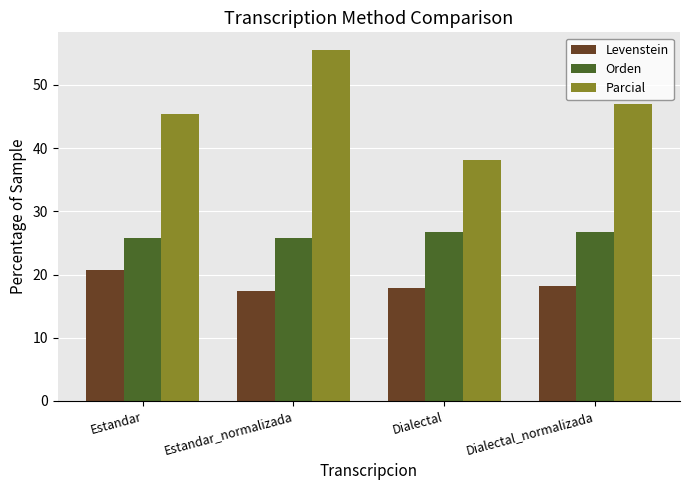

What is the value of the Parcial bar at the 3rd from the left?

38.1